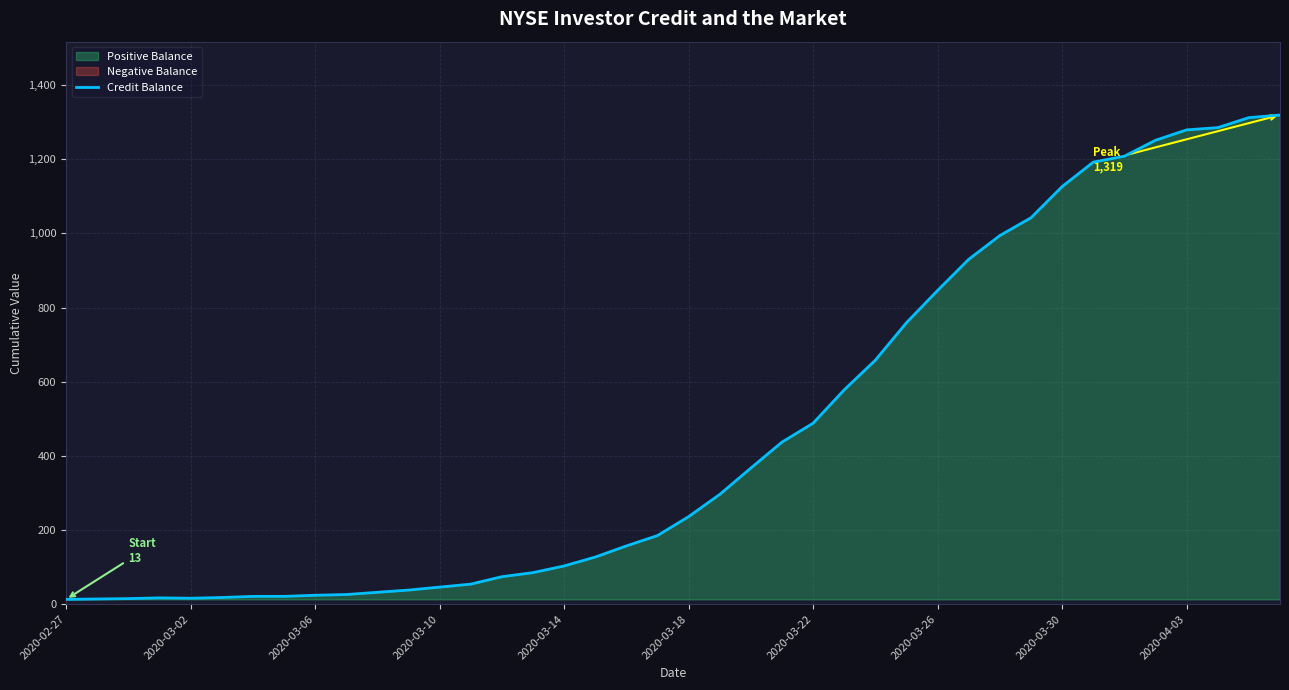

Reading left to right, transcribe all the data shown in this chart.

13	14	15	17	16	18	21	21	24	26	32	38	46	54	74	85	103	127	157	185	236	296	367	437	488	578	658	759	846	930	994	1042	1126	1192	1208	1251	1279	1285	1312	1319